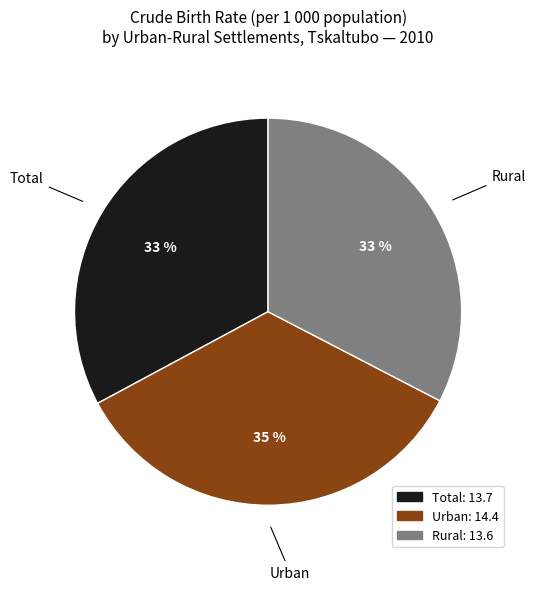

What is the largest slice in the pie chart?

Urban